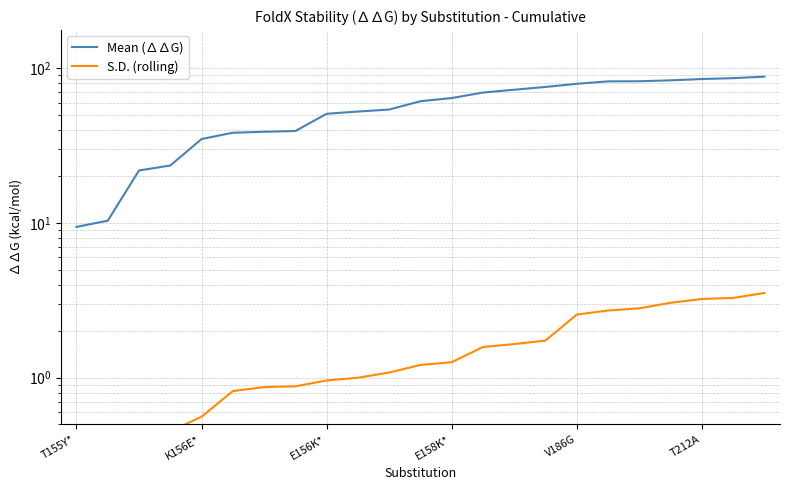

Rank the series by their average value, from lowest to highest.

S.D. (rolling), Mean (∆∆G)